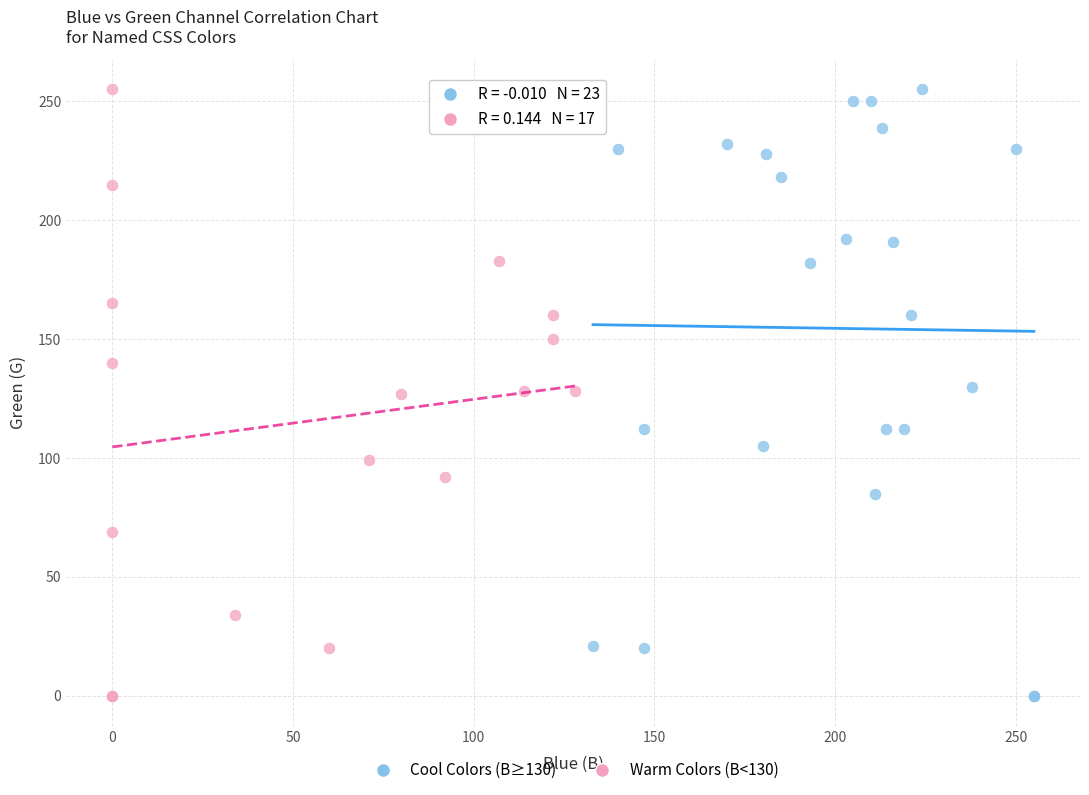

What are all the series names shown in the legend?

Cool Colors (B≥130), Warm Colors (B<130)